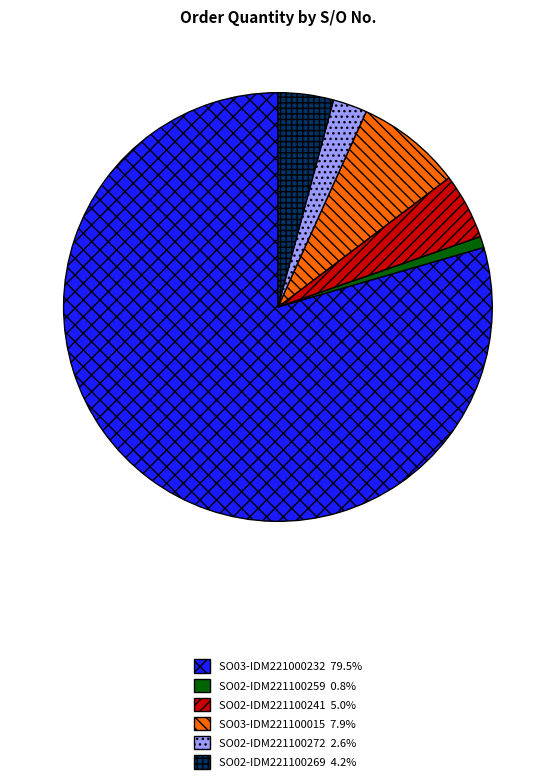

Do SO02-IDM221100272 and SO02-IDM221100259 together represent more than half of the pie?

No